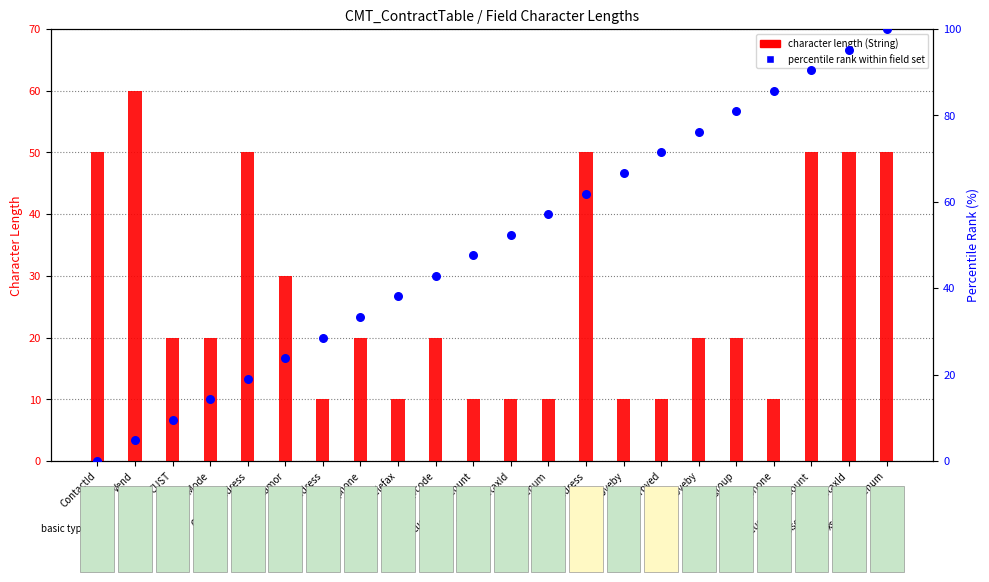

What is the total value across all series at JTapproveby?

96.2